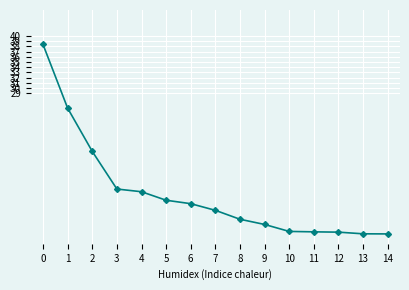

Which has a higher value, 2 or 3?

2